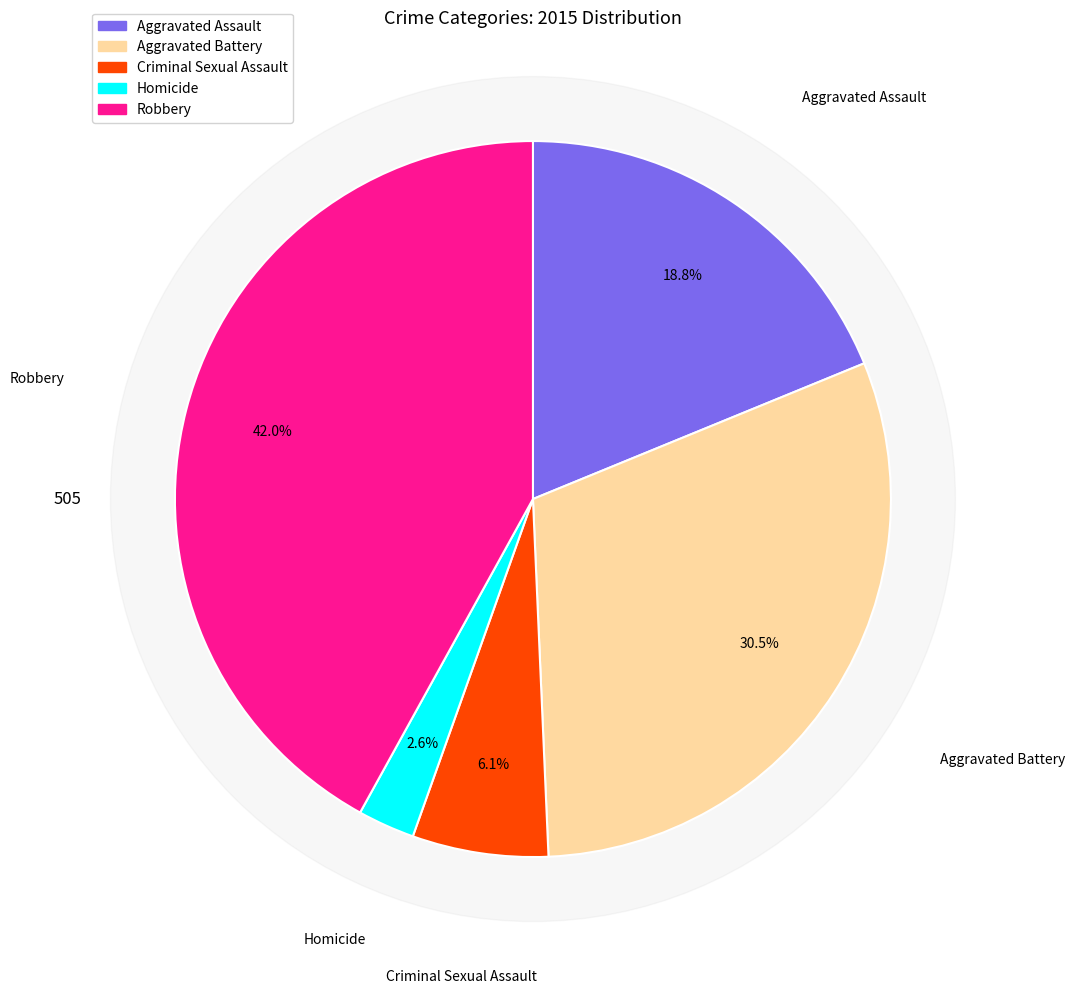

Is it true that Homicide is 1% of the pie?

False